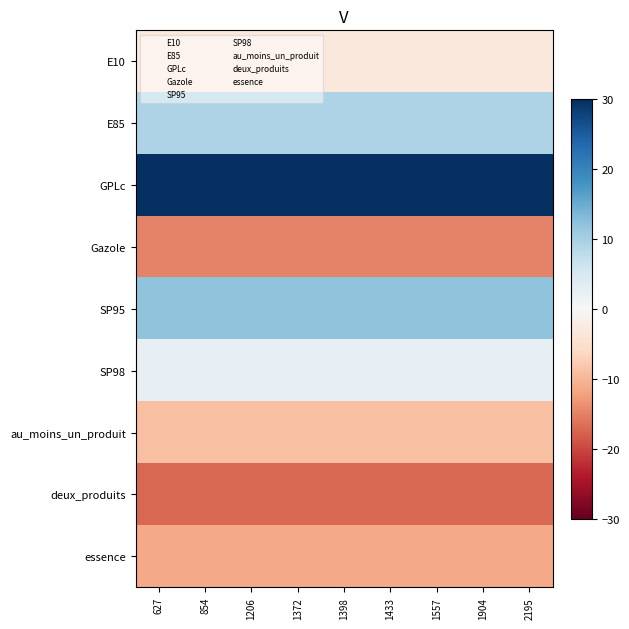

Which has a higher value, 627 or 854?

627